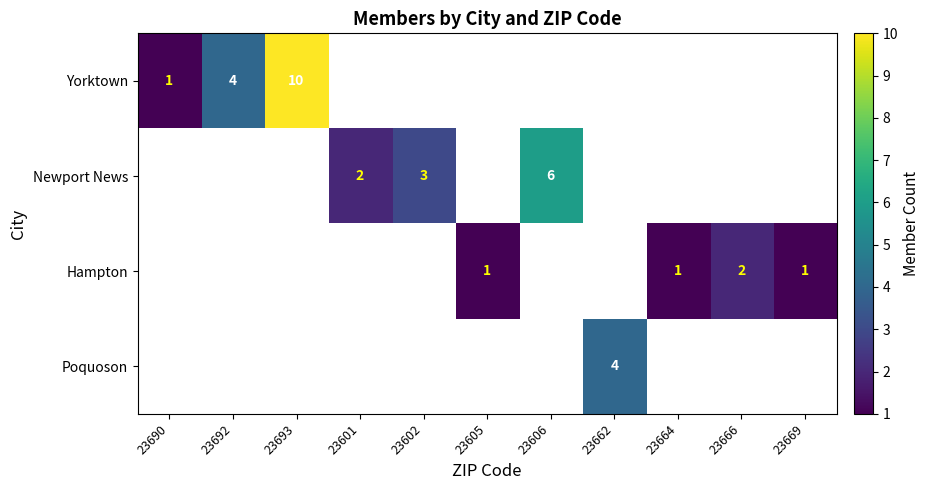

Which has a higher value, 23605 or 23664?

23605